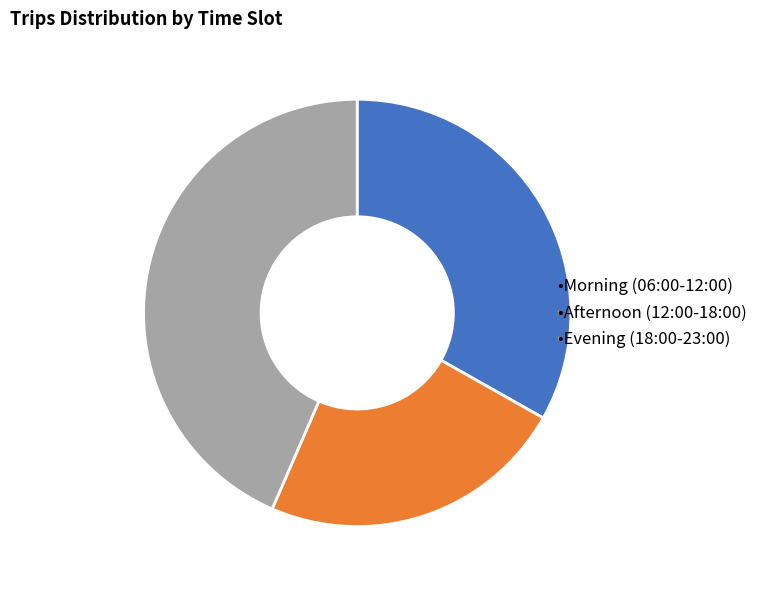

Is there a majority slice in this chart?

No